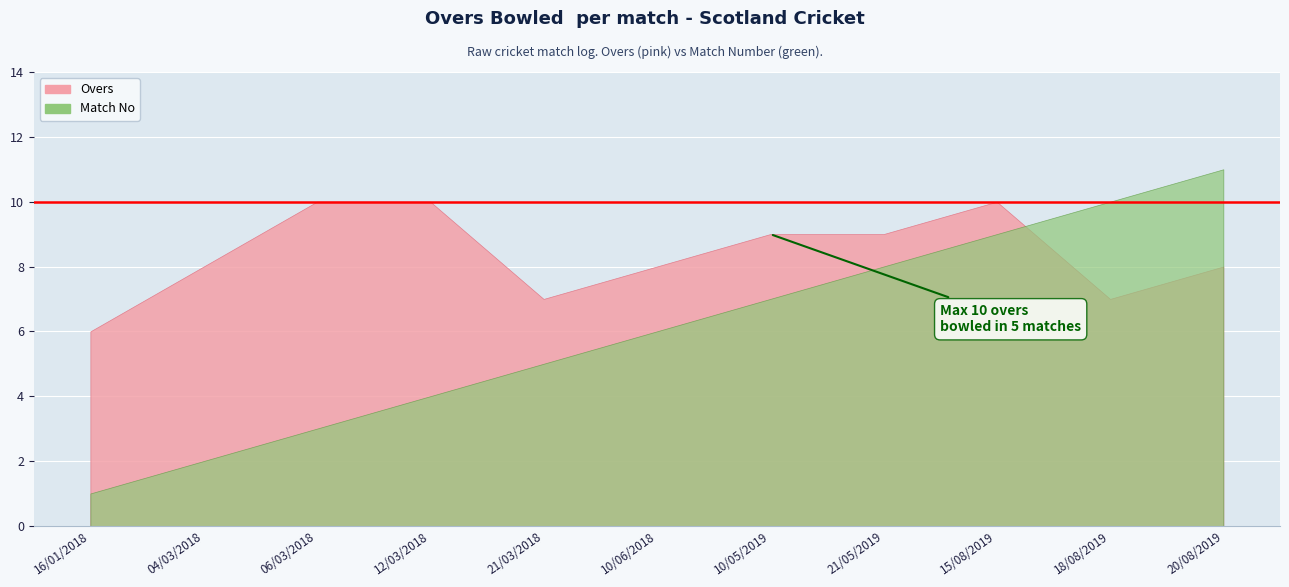

List the series in order of their peak value, lowest first.

Overs, Match No